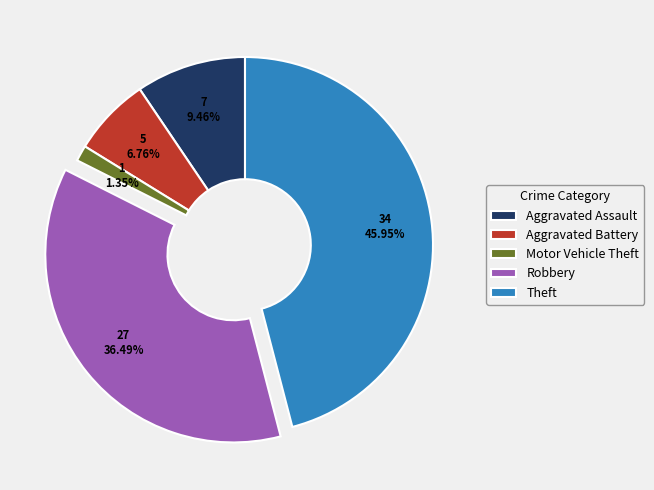

What is the smallest slice in the pie chart?

Motor Vehicle Theft